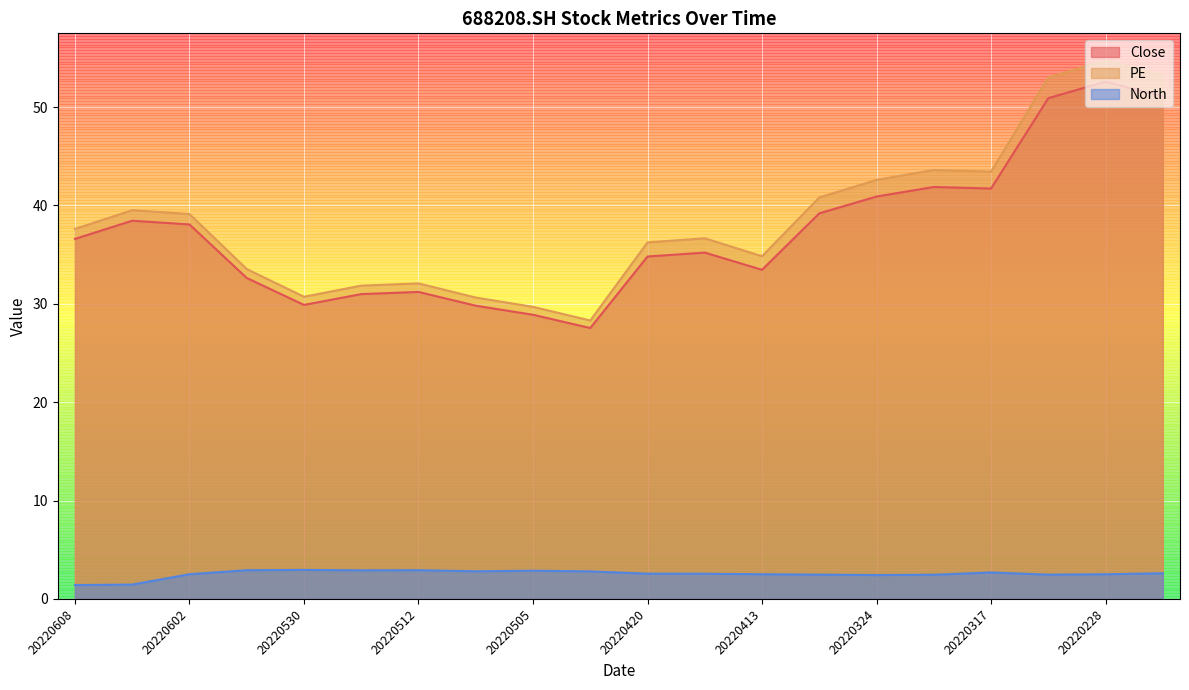

Rank the categories by Close value from highest to lowest.

20220228, 20220225, 20220301, 20220323, 20220317, 20220324, 20220328, 20220607, 20220602, 20220608, 20220419, 20220420, 20220413, 20220601, 20220512, 20220513, 20220530, 20220510, 20220505, 20220428